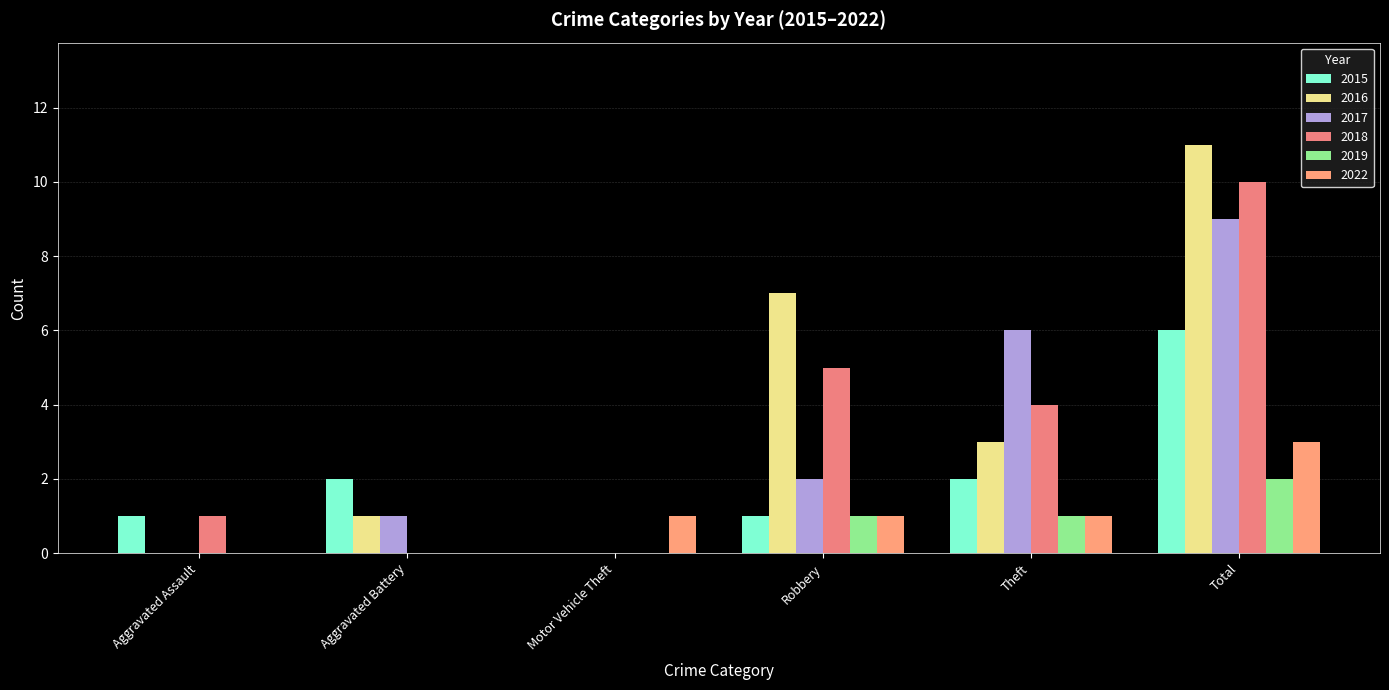

What is the label of the 2nd bar from the left?

Aggravated Battery